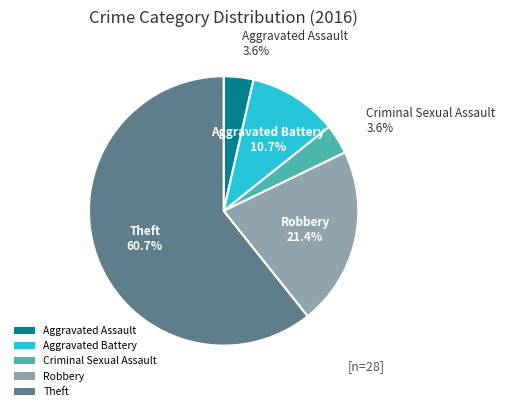

What portion of the pie excludes Theft?

39.3%